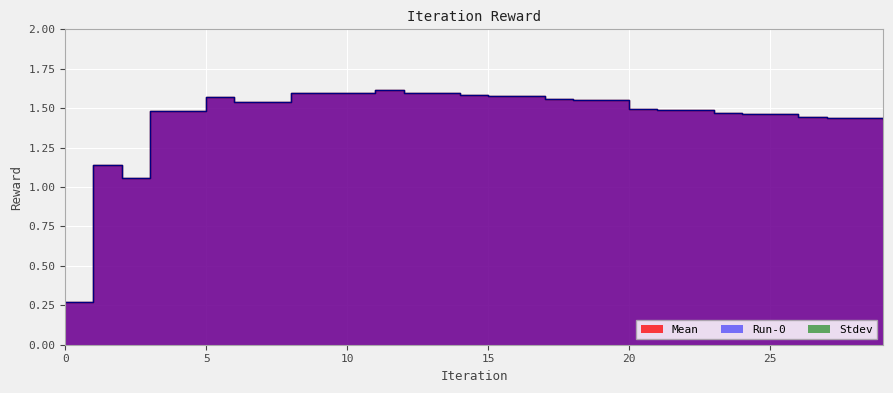

What is the greatest value displayed?

1.6